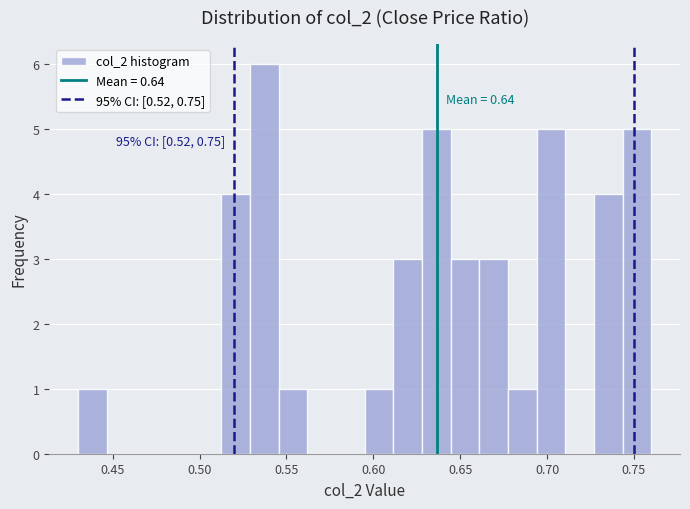

Read against the x-axis, roughly where is the centre of the tallest bar?

0.535